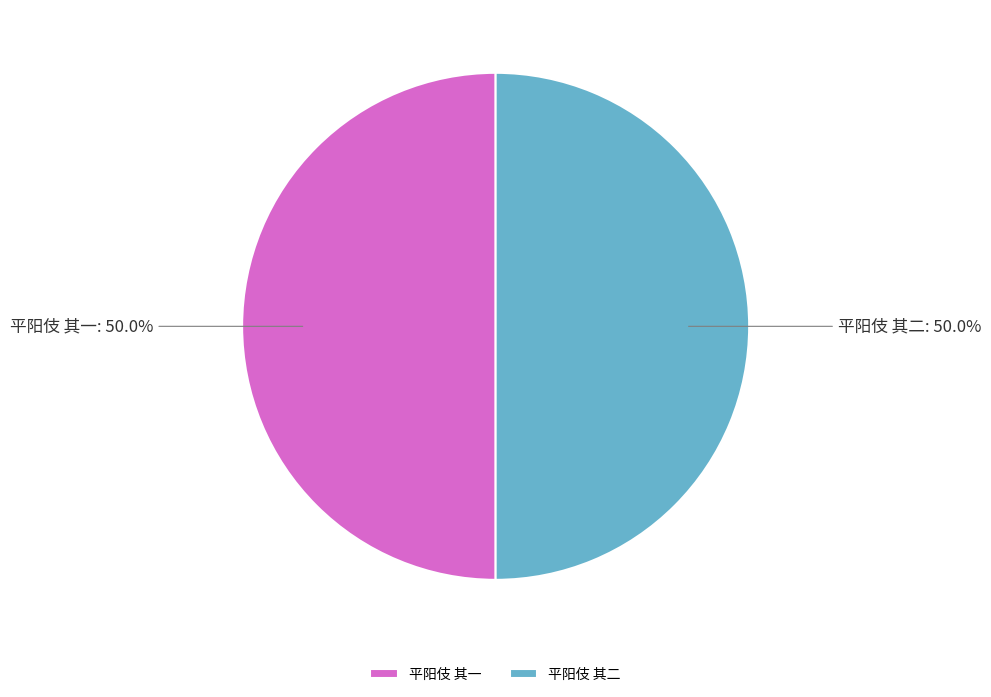

What percentage do 平阳伎 其二 and 平阳伎 其一 together represent?

100.0%